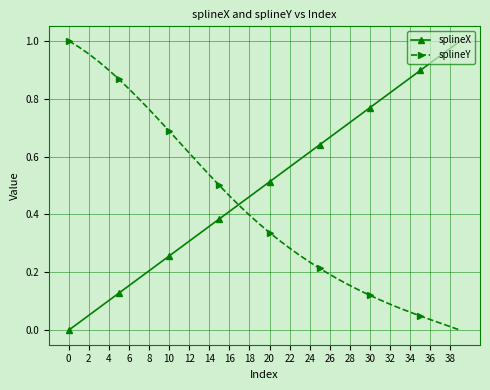

Rank the series by their average value, from highest to lowest.

splineX, splineY